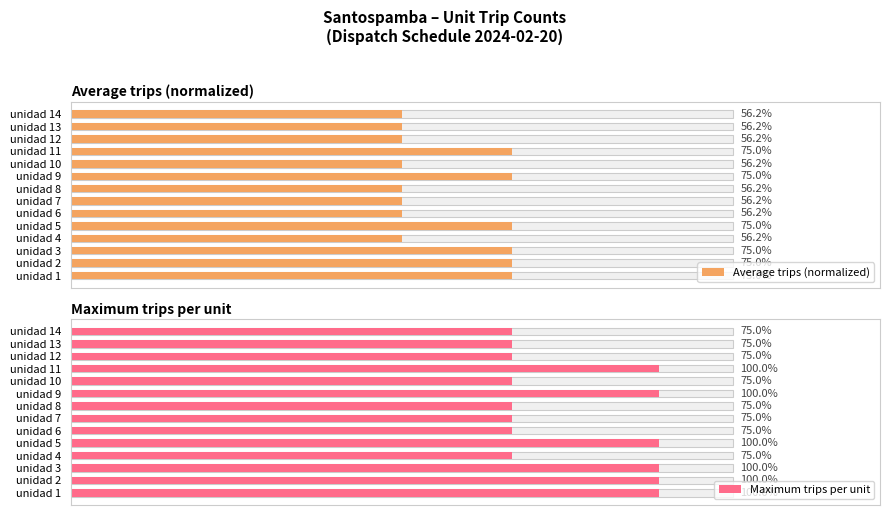

Is it true that Average trips (normalized) equals 2.1 at unidad 1?

False